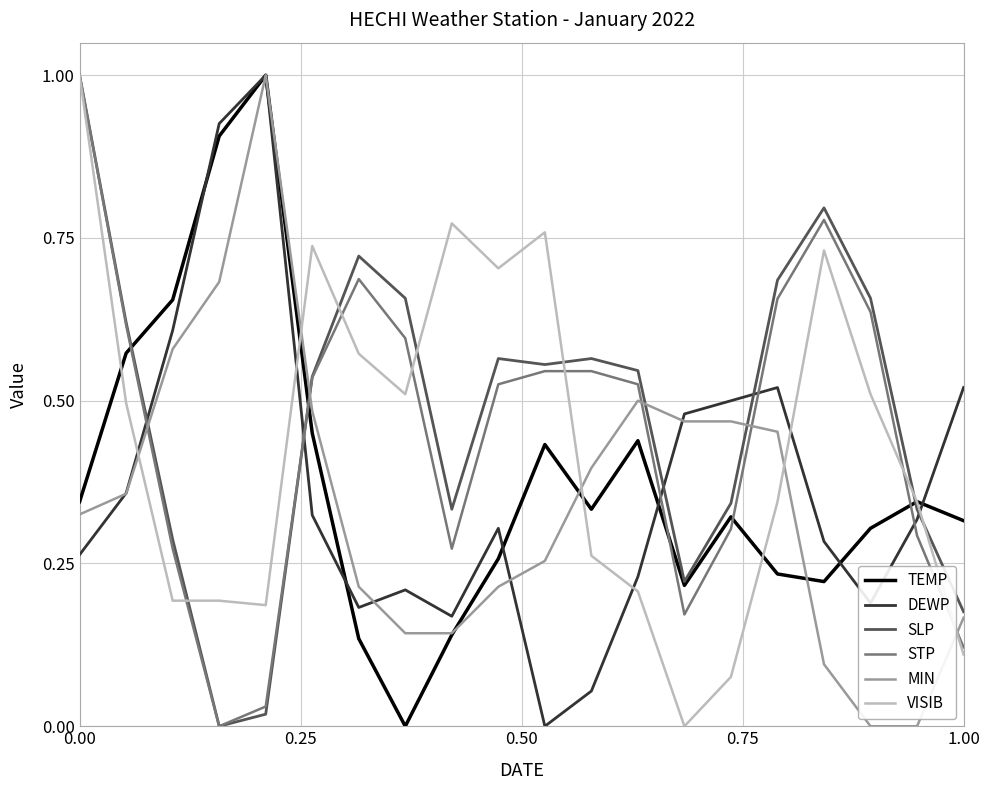

What is the maximum value for VISIB?

1.0